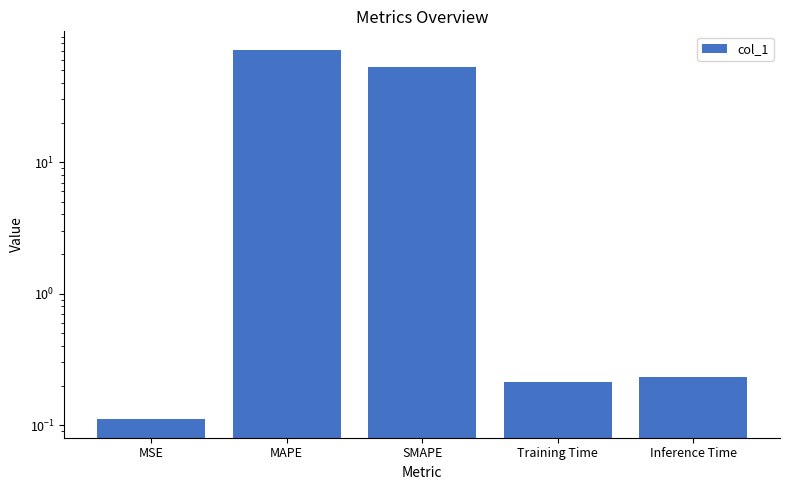

What is the approximate value at MAPE?

71.4